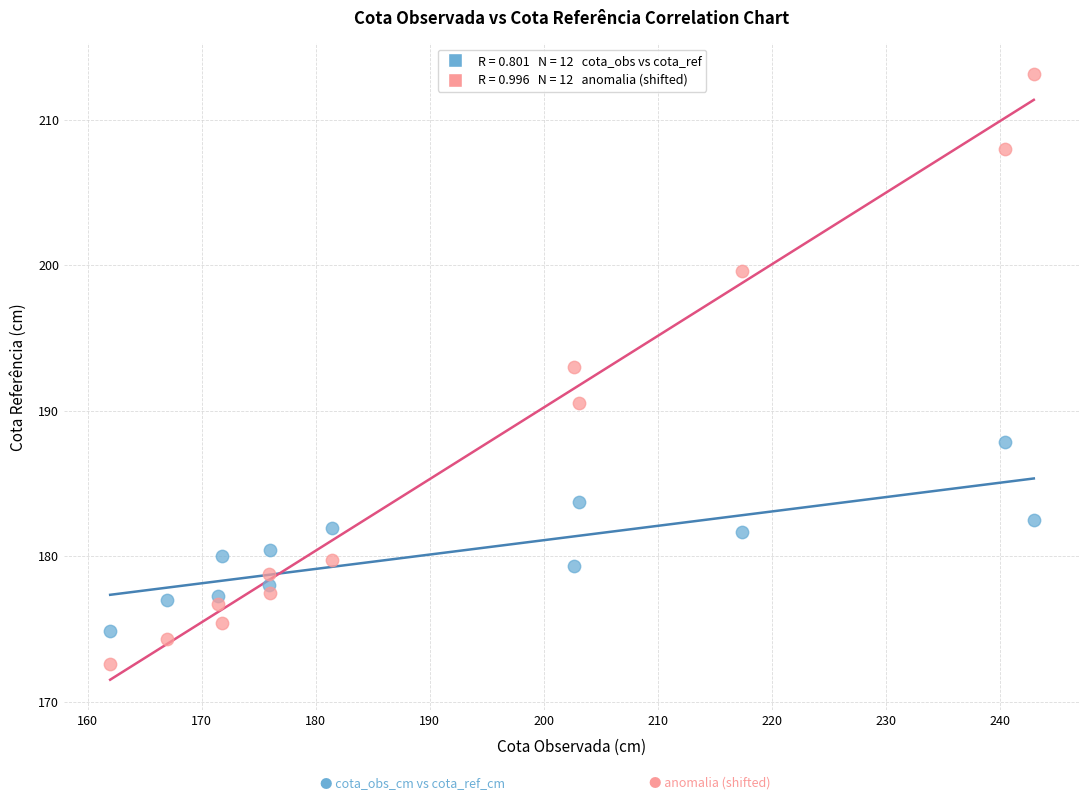

Across all data points, what is the range of X values (max minus min)?

81.0